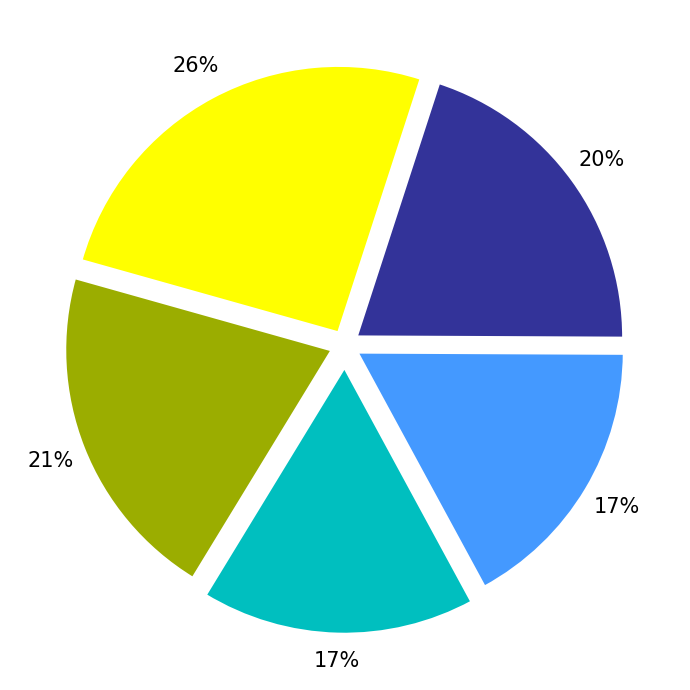

To the nearest percent, what is the difference between the largest and smallest slice percentages?

9%